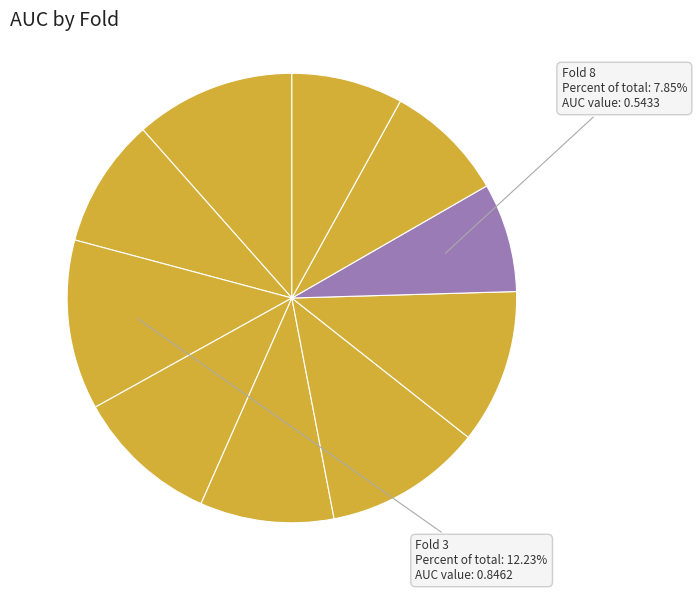

How many slices are in this pie chart?

10